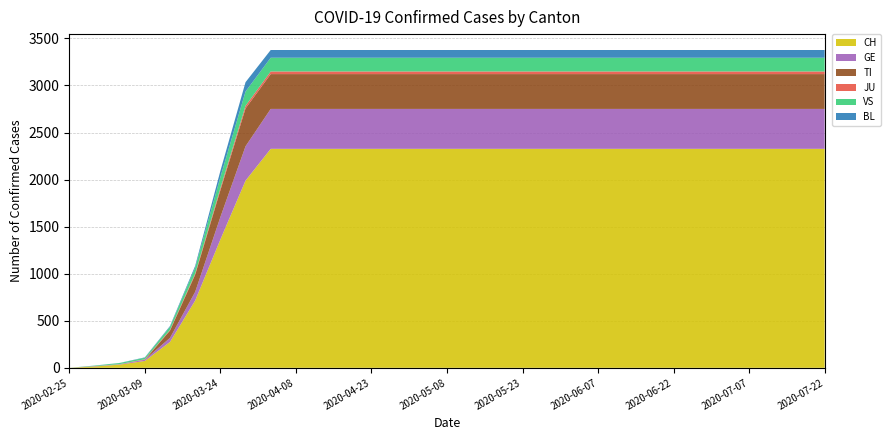

Reading left to right, list all the values displayed in this chart.

CH: 2020-02-25=0	2020-02-29=14	2020-03-04=34	2020-03-09=73	2020-03-14=275	2020-03-19=715	2020-03-24=1363	2020-03-29=1989	2020-04-03=2327	2020-04-08=2327	2020-04-13=2327	2020-04-18=2327	2020-04-23=2327	2020-04-28=2327	2020-05-03=2327	2020-05-08=2327	2020-05-13=2327	2020-05-18=2327	2020-05-23=2327	2020-05-28=2327	2020-06-02=2327	2020-06-07=2327	2020-06-12=2327	2020-06-17=2327	2020-06-22=2327	2020-06-27=2327	2020-07-02=2327	2020-07-07=2327	2020-07-12=2327	2020-07-17=2327	2020-07-22=2327
GE: 2020-02-25=0	2020-02-29=3	2020-03-04=4	2020-03-09=13	2020-03-14=43	2020-03-19=92	2020-03-24=238	2020-03-29=365	2020-04-03=424	2020-04-08=424	2020-04-13=424	2020-04-18=424	2020-04-23=424	2020-04-28=424	2020-05-03=424	2020-05-08=424	2020-05-13=424	2020-05-18=424	2020-05-23=424	2020-05-28=424	2020-06-02=424	2020-06-07=424	2020-06-12=424	2020-06-17=424	2020-06-22=424	2020-06-27=424	2020-07-02=424	2020-07-07=424	2020-07-12=424	2020-07-17=424	2020-07-22=424
TI: 2020-02-25=0	2020-02-29=0	2020-03-04=0	2020-03-09=0	2020-03-14=77	2020-03-19=182	2020-03-24=285	2020-03-29=402	2020-04-03=370	2020-04-08=370	2020-04-13=370	2020-04-18=370	2020-04-23=370	2020-04-28=370	2020-05-03=370	2020-05-08=370	2020-05-13=370	2020-05-18=370	2020-05-23=370	2020-05-28=370	2020-06-02=370	2020-06-07=370	2020-06-12=370	2020-06-17=370	2020-06-22=370	2020-06-27=370	2020-07-02=370	2020-07-07=370	2020-07-12=370	2020-07-17=370	2020-07-22=370
JU: 2020-02-25=0	2020-02-29=1	2020-03-04=1	2020-03-09=5	2020-03-14=8	2020-03-19=12	2020-03-24=22	2020-03-29=28	2020-04-03=28	2020-04-08=28	2020-04-13=28	2020-04-18=28	2020-04-23=28	2020-04-28=28	2020-05-03=28	2020-05-08=28	2020-05-13=28	2020-05-18=28	2020-05-23=28	2020-05-28=28	2020-06-02=28	2020-06-07=28	2020-06-12=28	2020-06-17=28	2020-06-22=28	2020-06-27=28	2020-07-02=28	2020-07-07=28	2020-07-12=28	2020-07-17=28	2020-07-22=28
VS: 2020-02-25=0	2020-02-29=5	2020-03-04=12	2020-03-09=16	2020-03-14=33	2020-03-19=63	2020-03-24=117	2020-03-29=152	2020-04-03=146	2020-04-08=146	2020-04-13=146	2020-04-18=146	2020-04-23=146	2020-04-28=146	2020-05-03=146	2020-05-08=146	2020-05-13=146	2020-05-18=146	2020-05-23=146	2020-05-28=146	2020-06-02=146	2020-06-07=146	2020-06-12=146	2020-06-17=146	2020-06-22=146	2020-06-27=146	2020-07-02=146	2020-07-07=146	2020-07-12=146	2020-07-17=146	2020-07-22=146
BL: 2020-02-25=0	2020-02-29=1	2020-03-04=1	2020-03-09=4	2020-03-14=8	2020-03-19=19	2020-03-24=66	2020-03-29=99	2020-04-03=82	2020-04-08=82	2020-04-13=82	2020-04-18=82	2020-04-23=82	2020-04-28=82	2020-05-03=82	2020-05-08=82	2020-05-13=82	2020-05-18=82	2020-05-23=82	2020-05-28=82	2020-06-02=82	2020-06-07=82	2020-06-12=82	2020-06-17=82	2020-06-22=82	2020-06-27=82	2020-07-02=82	2020-07-07=82	2020-07-12=82	2020-07-17=82	2020-07-22=82